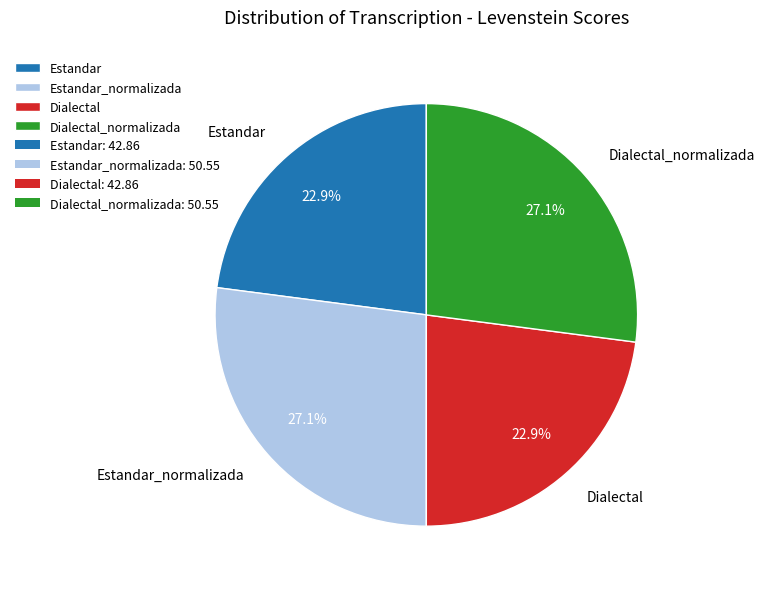

Count the number of slices in the pie.

4